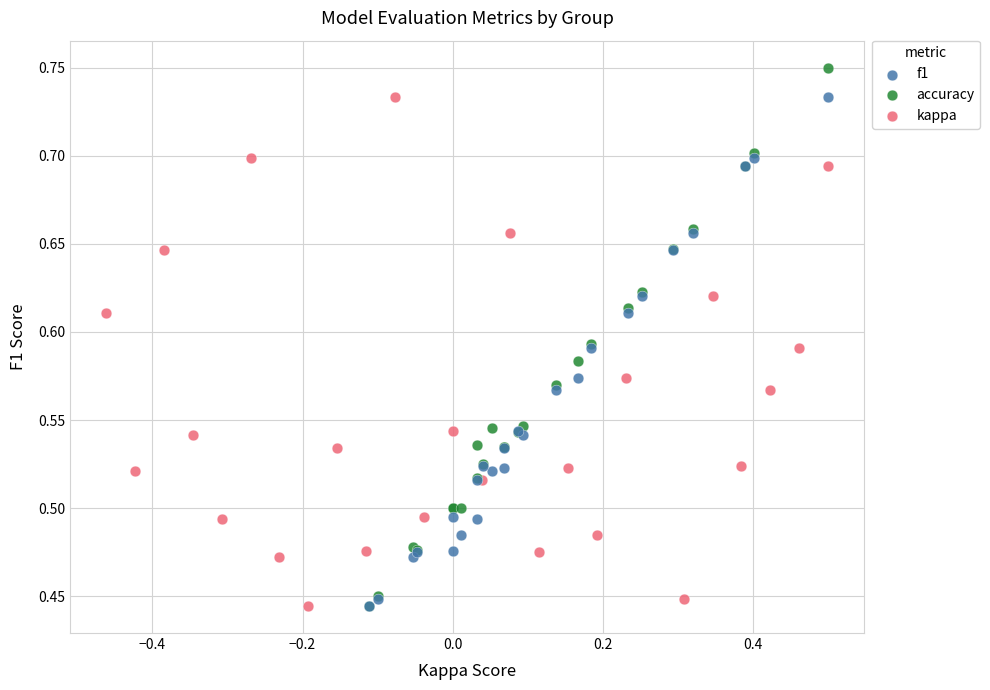

Which series has the largest Y range (max minus min)?

accuracy